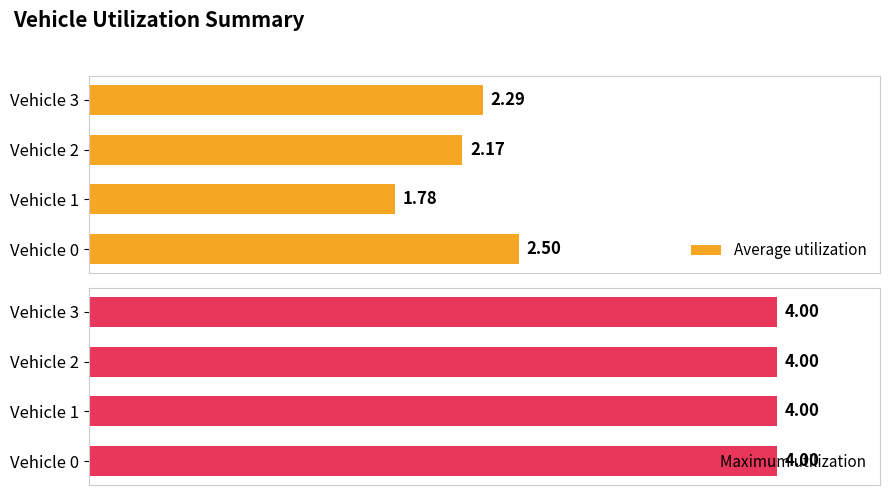

List the labels in order of Average utilization value, smallest first.

Vehicle 1, Vehicle 2, Vehicle 3, Vehicle 0